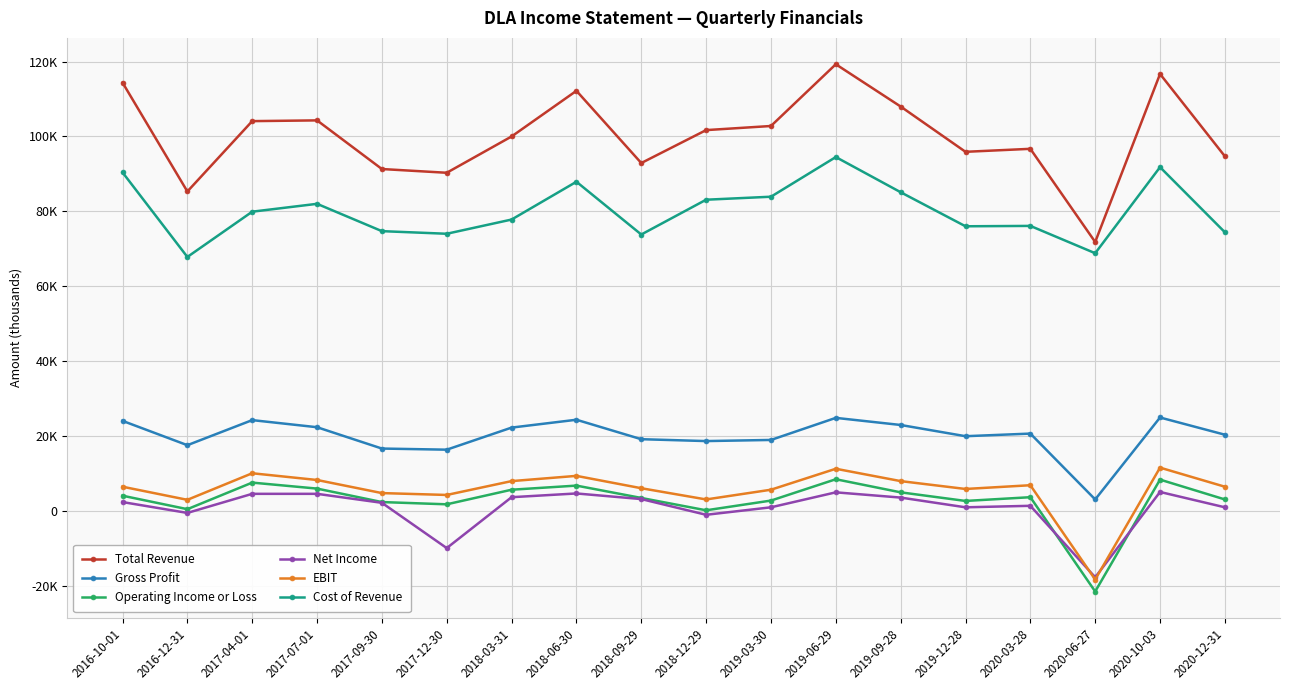

At which category does EBIT reach its first local peak?

2017-04-01